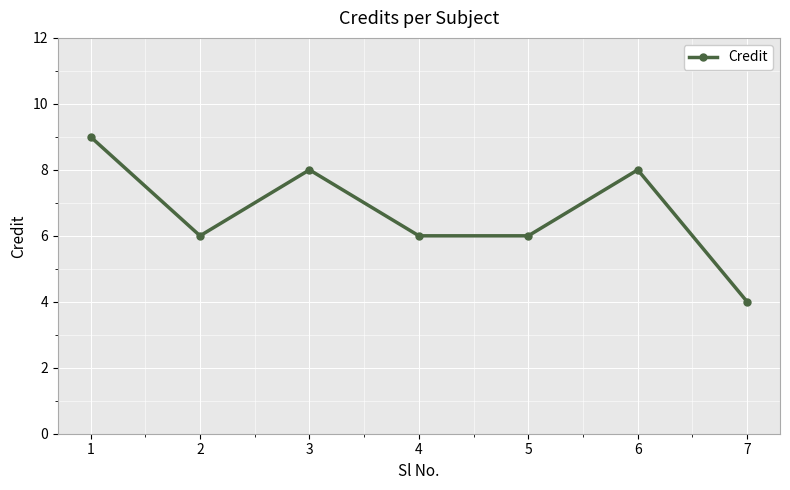

At which category does the data reach its first local peak?

3